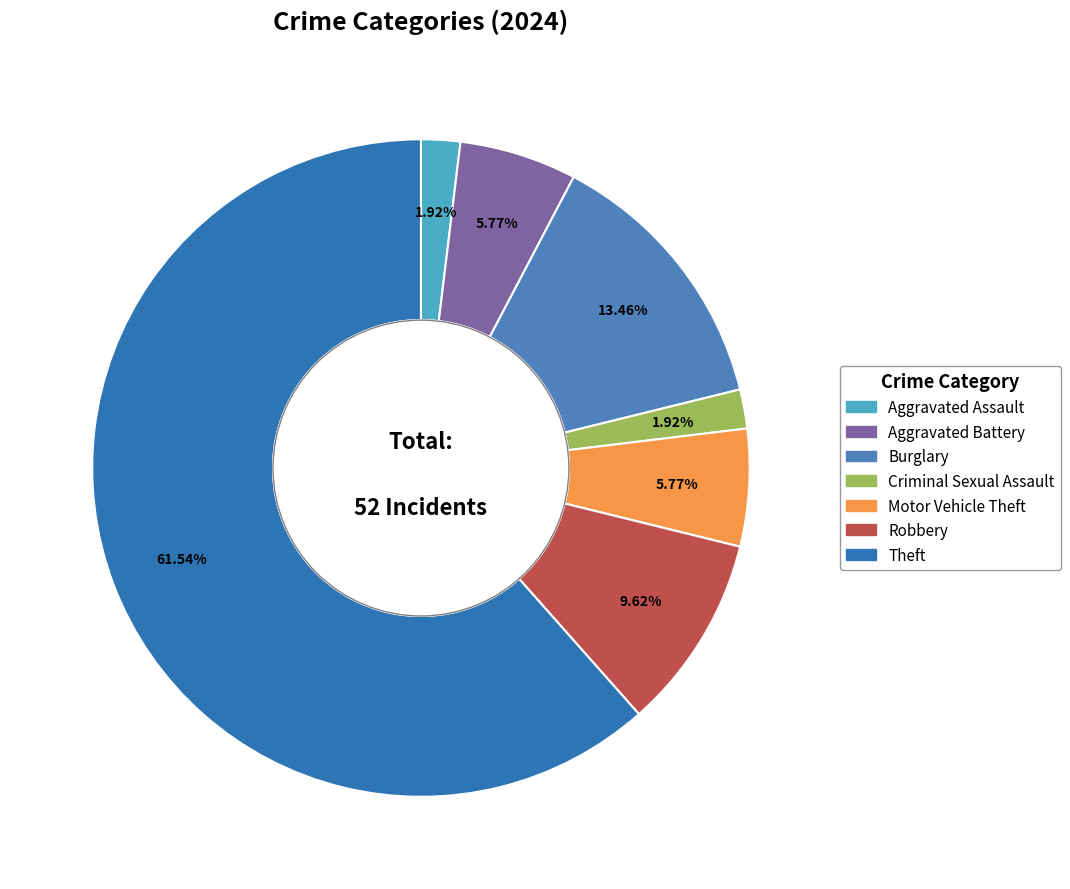

What percentage is the Motor Vehicle Theft slice, to the nearest percent?

6%